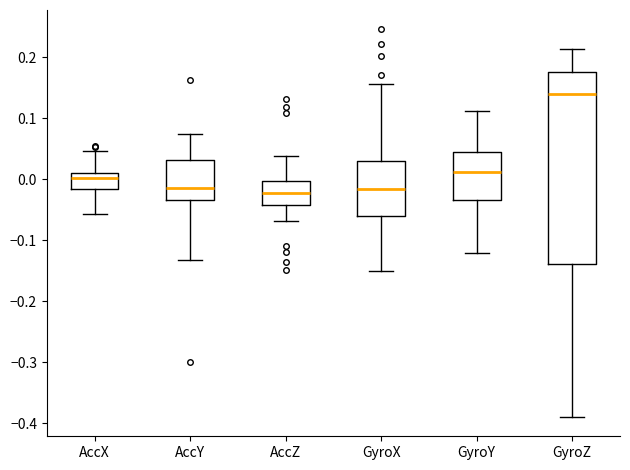

Reading left to right, transcribe this box plot: for each box, give where its median line is, the range the box spans, and where its two whiskers end, as read against the y-axis. The values are not printed on the chart, so give them approximately, as read against the axis.

AccX: median 0.00, box -0.02 to 0.01, whiskers -0.06 to 0.05
AccY: median -0.01, box -0.03 to 0.03, whiskers -0.13 to 0.07
AccZ: median -0.02, box -0.04 to 0.00, whiskers -0.07 to 0.04
GyroX: median -0.02, box -0.06 to 0.03, whiskers -0.15 to 0.16
GyroY: median 0.01, box -0.03 to 0.04, whiskers -0.12 to 0.11
GyroZ: median 0.14, box -0.14 to 0.18, whiskers -0.39 to 0.21